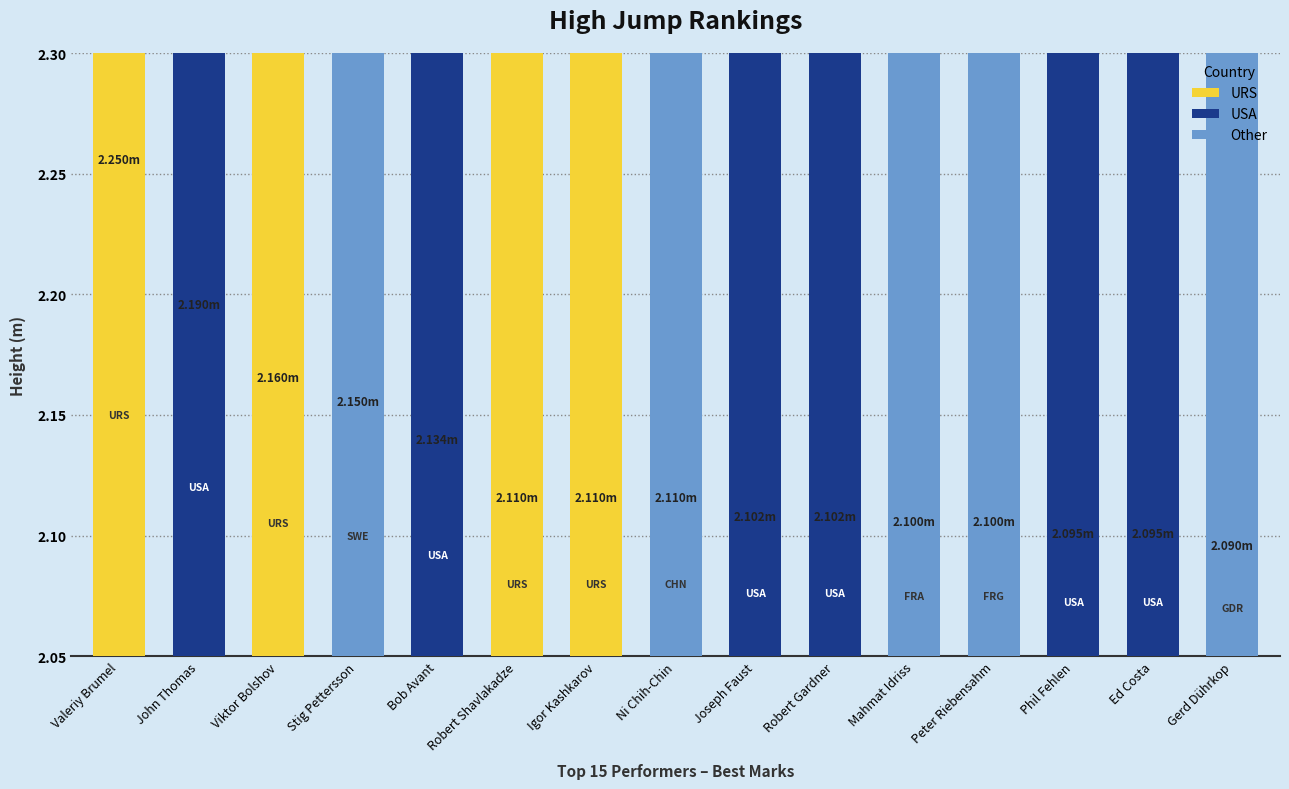

True or false: the data shows 2.1 at 8.

True